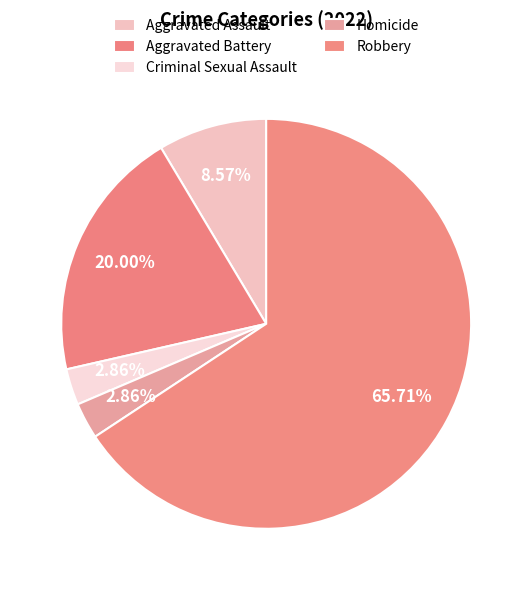

How many segments does this pie chart have?

5